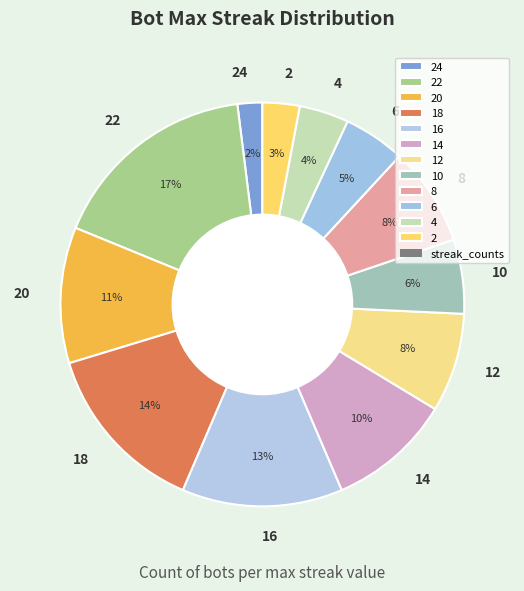

True or false: 8 accounts for 8% of the total.

True